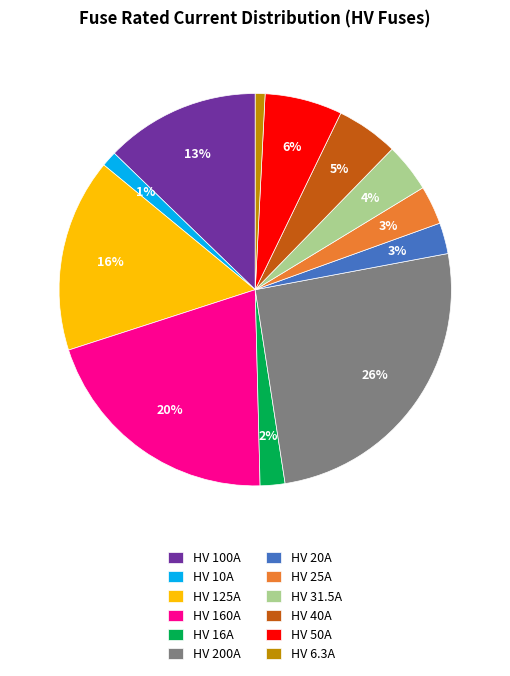

Count the number of slices in the pie.

12